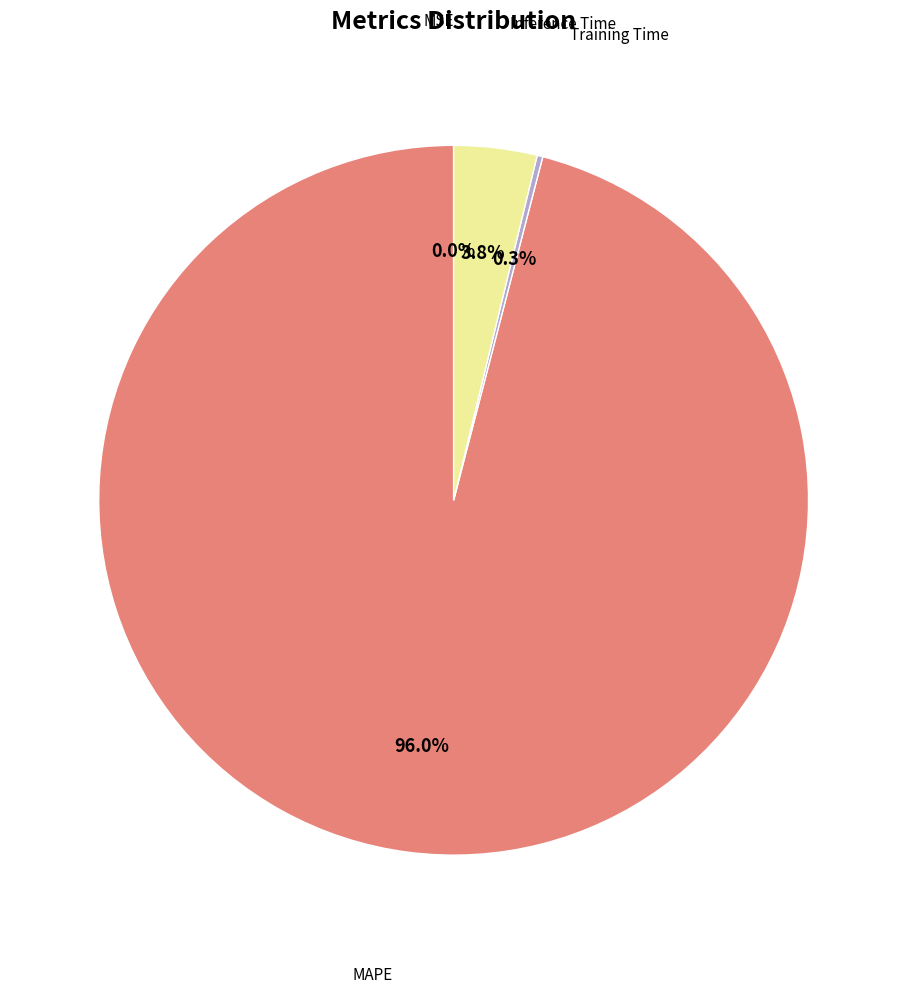

Rank the categories by value from highest to lowest.

MAPE, Inference Time, Training Time, MSE